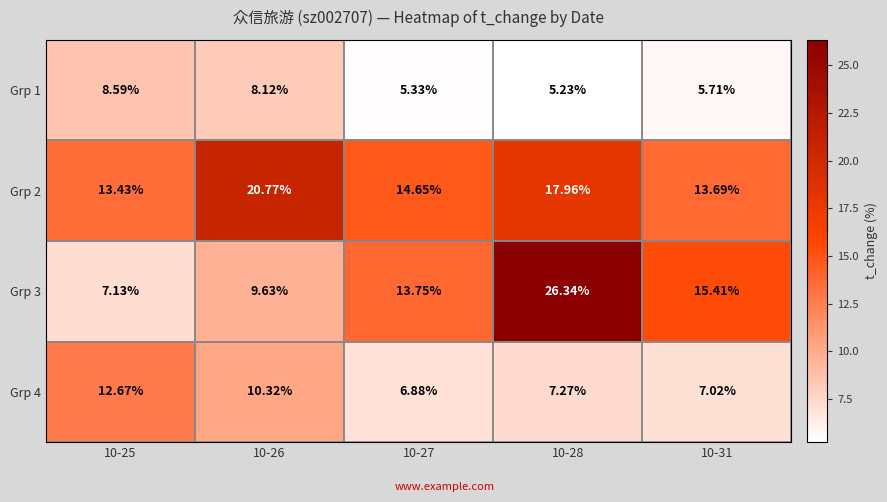

Is the value of Grp 1 at 10-25 greater than the value of Grp 2 at 10-27?

No